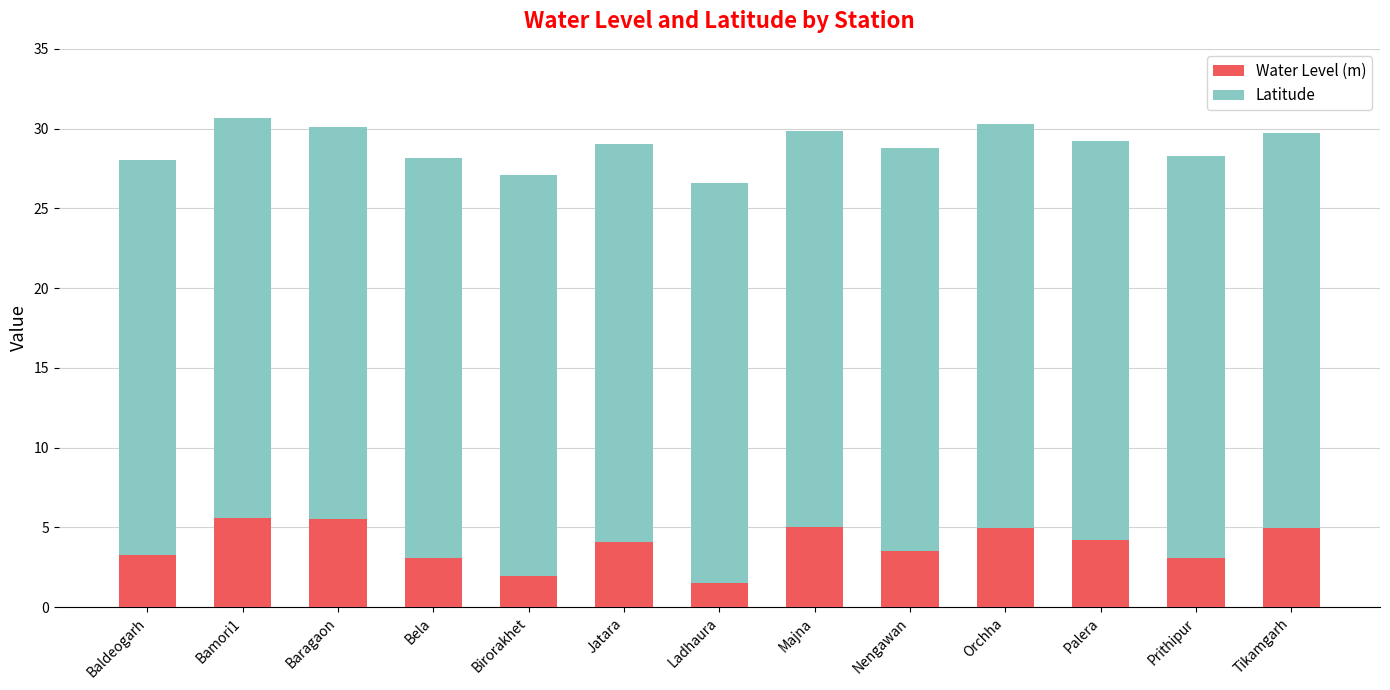

What is the difference between the maximum and minimum values in the Water Level (m) series?

4.0